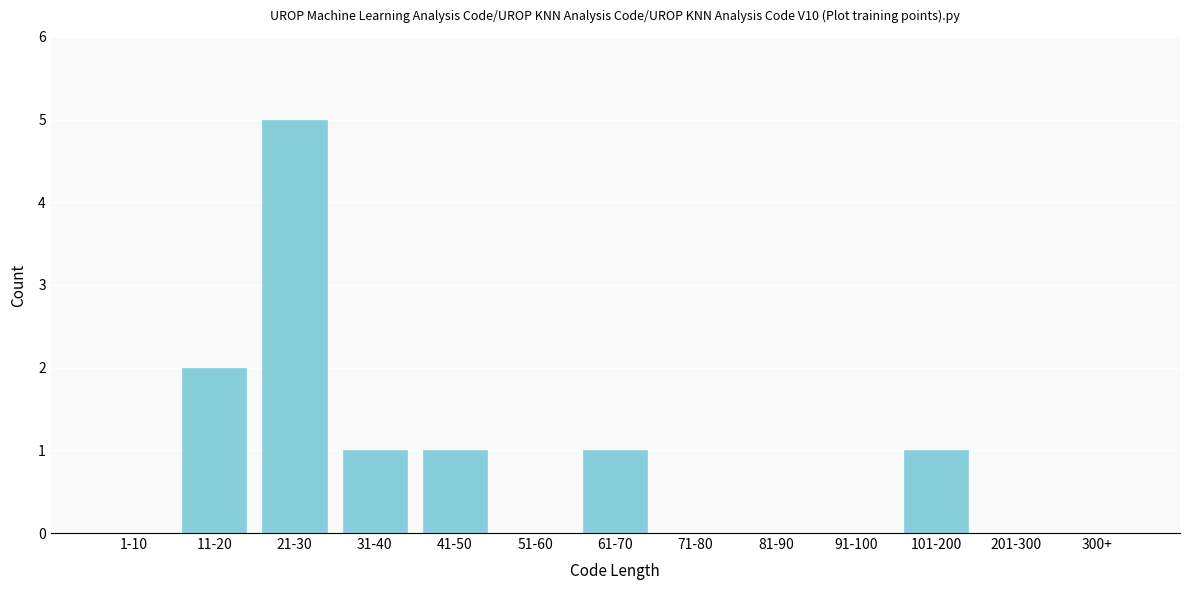

Reading right to left, extract all data points from this chart.

300+=0	201-300=0	101-200=1	91-100=0	81-90=0	71-80=0	61-70=1	51-60=0	41-50=1	31-40=1	21-30=5	11-20=2	1-10=0